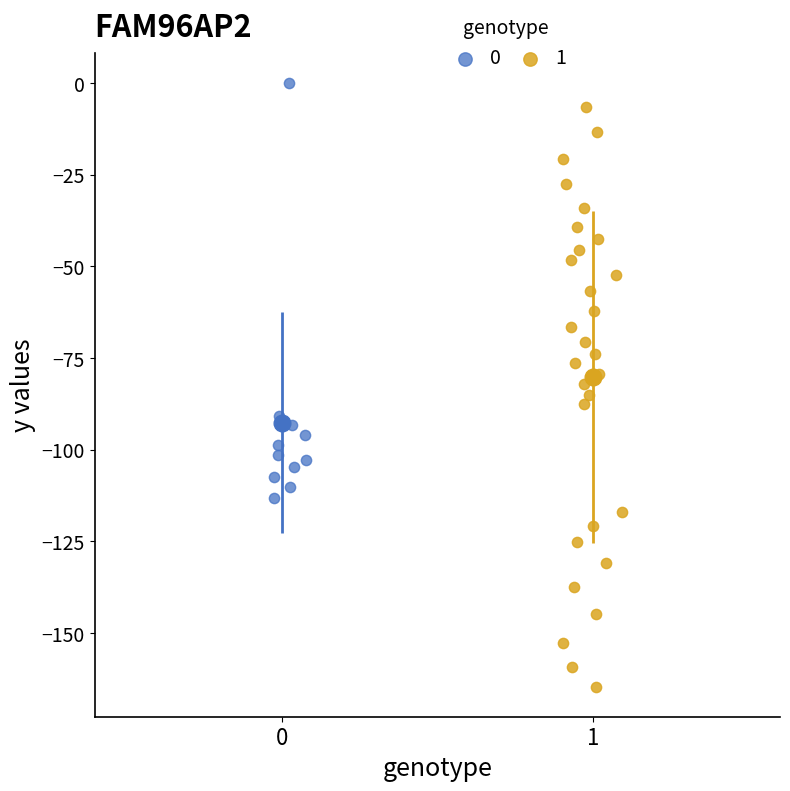

Which series contains the highest Y value?

0